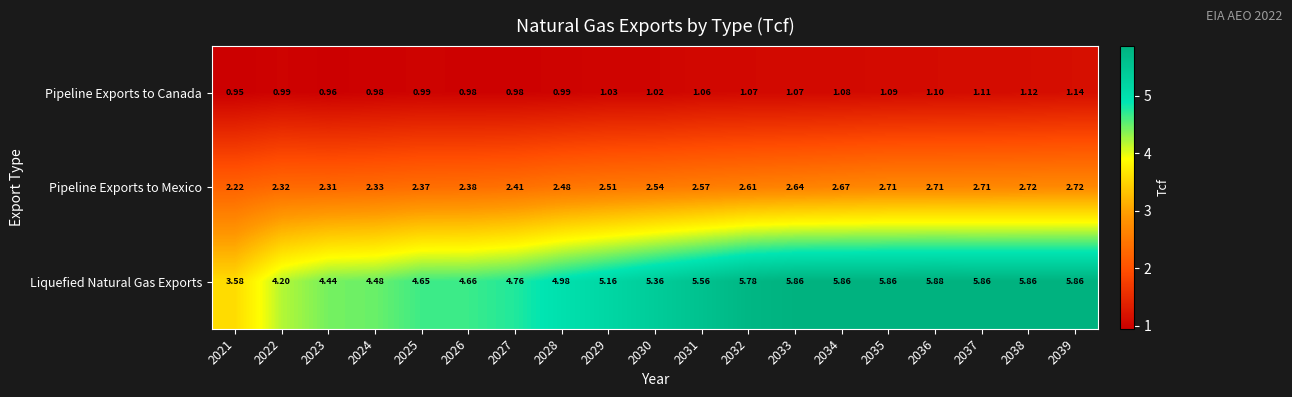

How many categories are shown in the chart?

19